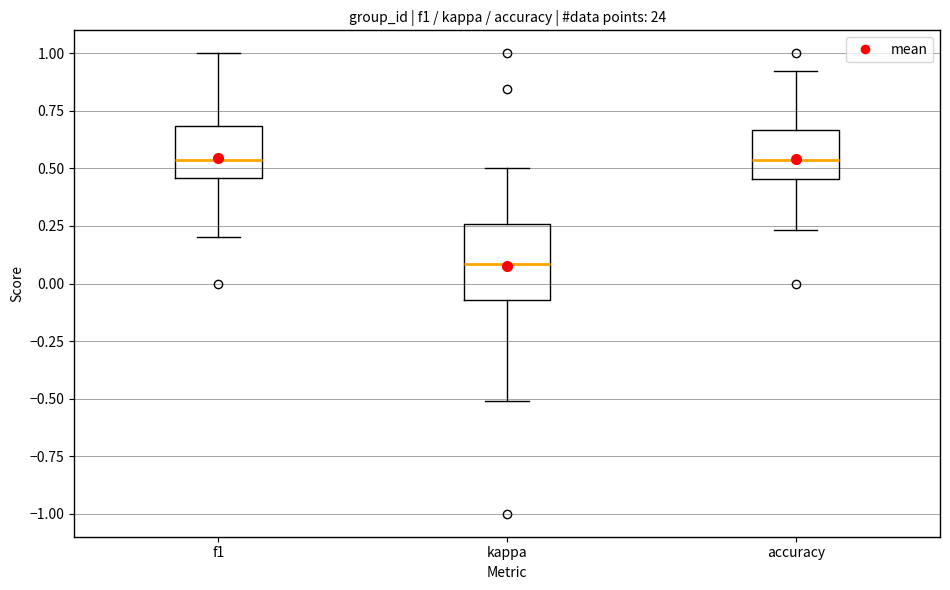

Reading left to right, read every box against the y-axis: the position of its median line, the range the box covers, and the ends of its whiskers. The values are not printed on the chart, so give them approximately, as read against the axis.

f1: median 0.55, box 0.45 to 0.70, whiskers 0.20 to 1.00
kappa: median 0.10, box -0.05 to 0.25, whiskers -0.50 to 0.50
accuracy: median 0.55, box 0.45 to 0.65, whiskers 0.25 to 0.90